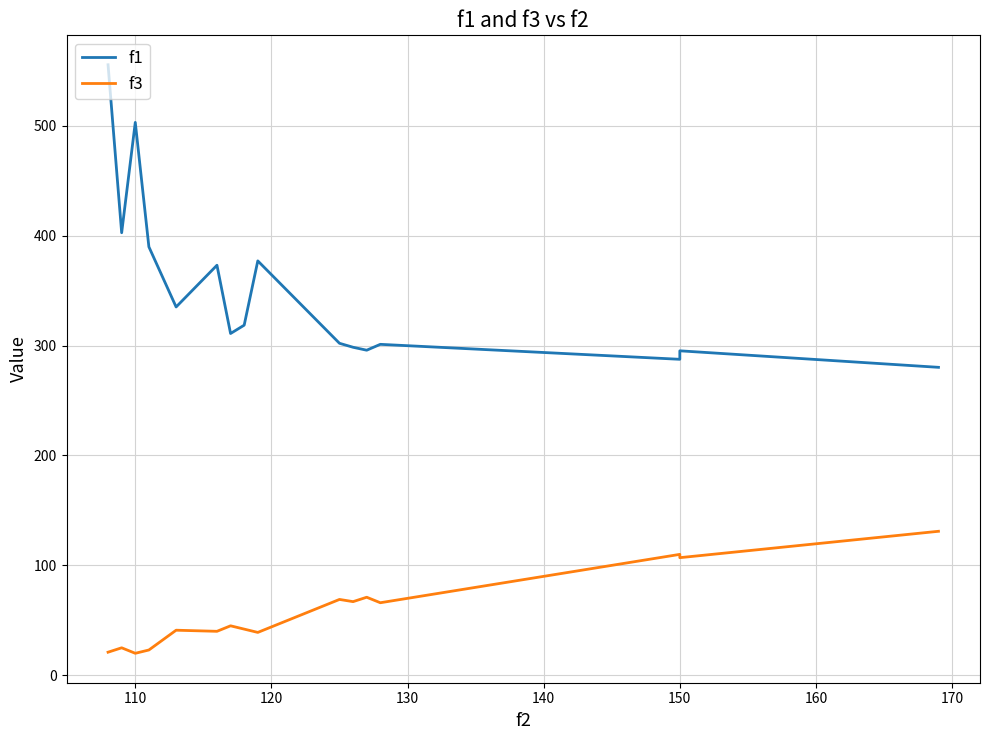

At how many categories does at least one series exceed 191?

16